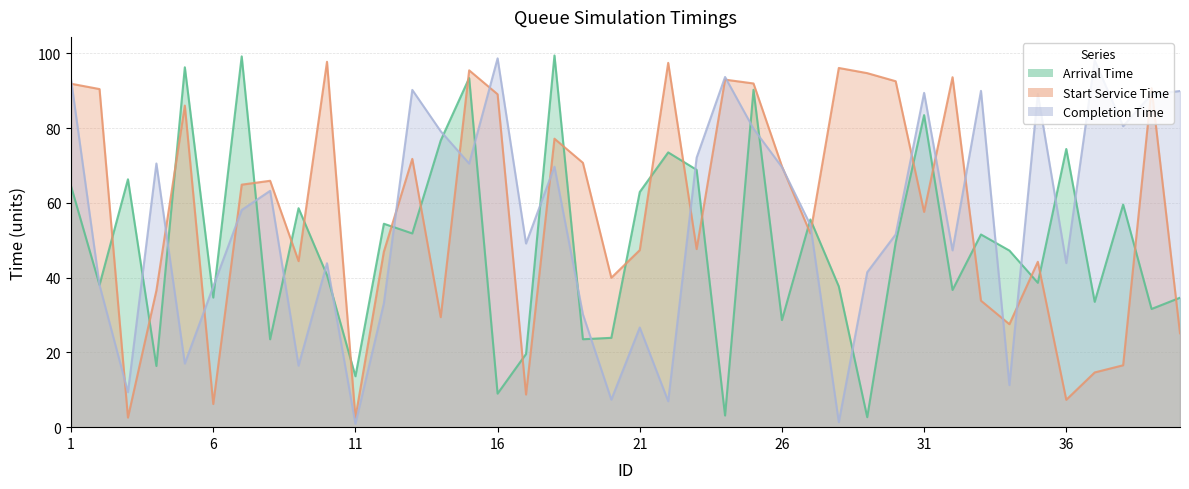

Which category has the lowest value in the start_service_time series?

11